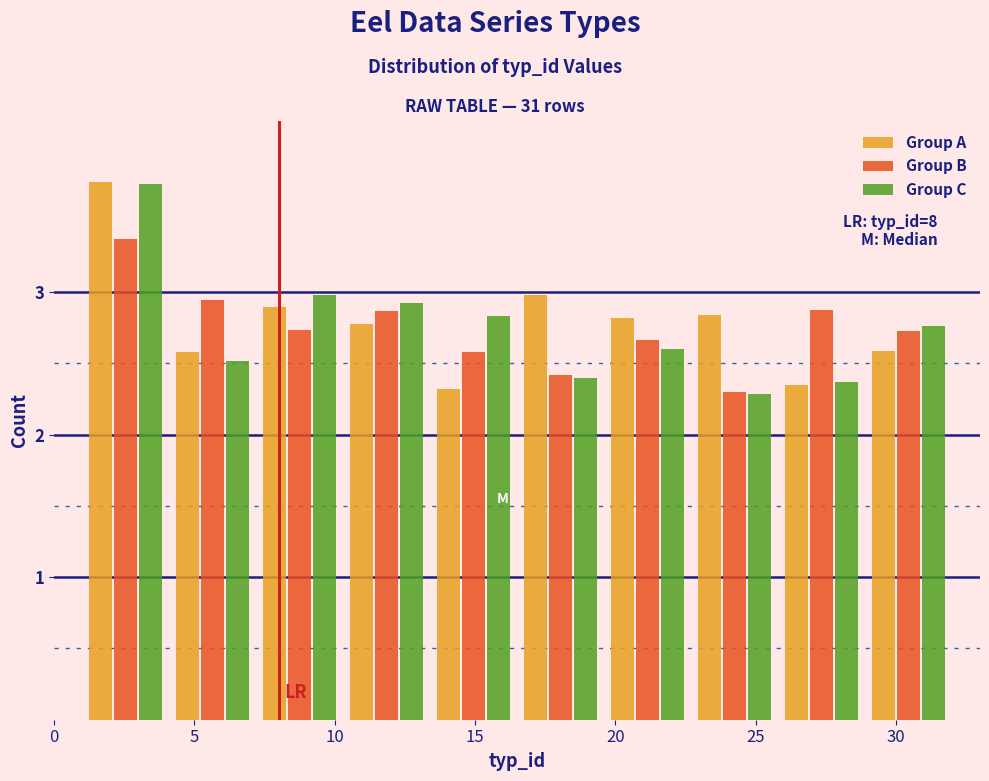

In the Group A series, which range on the x-axis has the tallest bar?

1.0 to 4.1